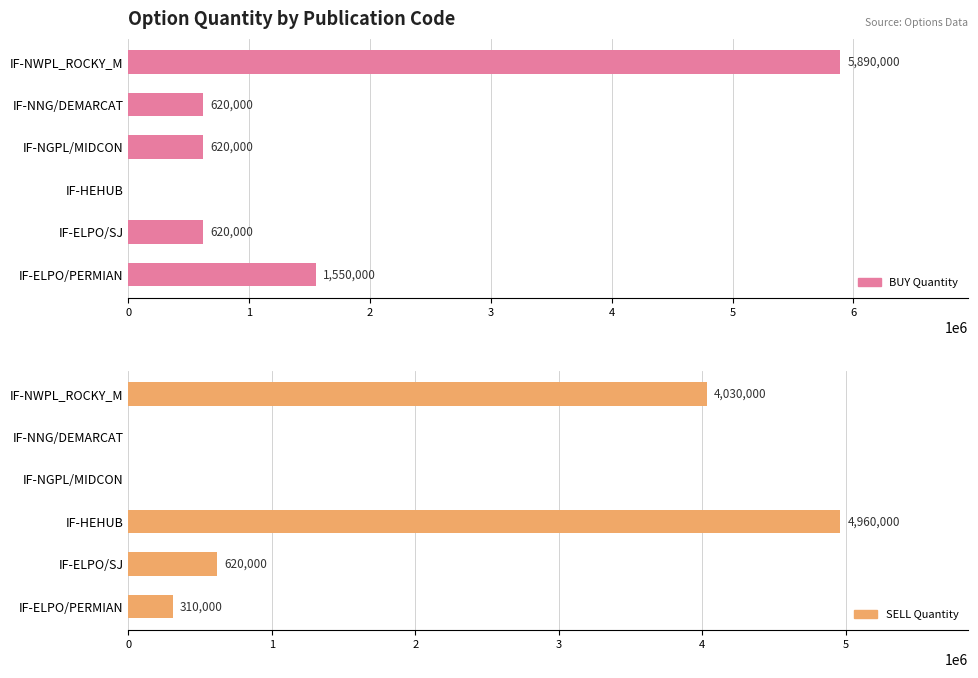

Reading right to left, transcribe all the data shown in this chart.

BUY Quantity: 5890000	620000	620000	0	620000	1550000
SELL Quantity: 4030000	0	0	4960000	620000	310000